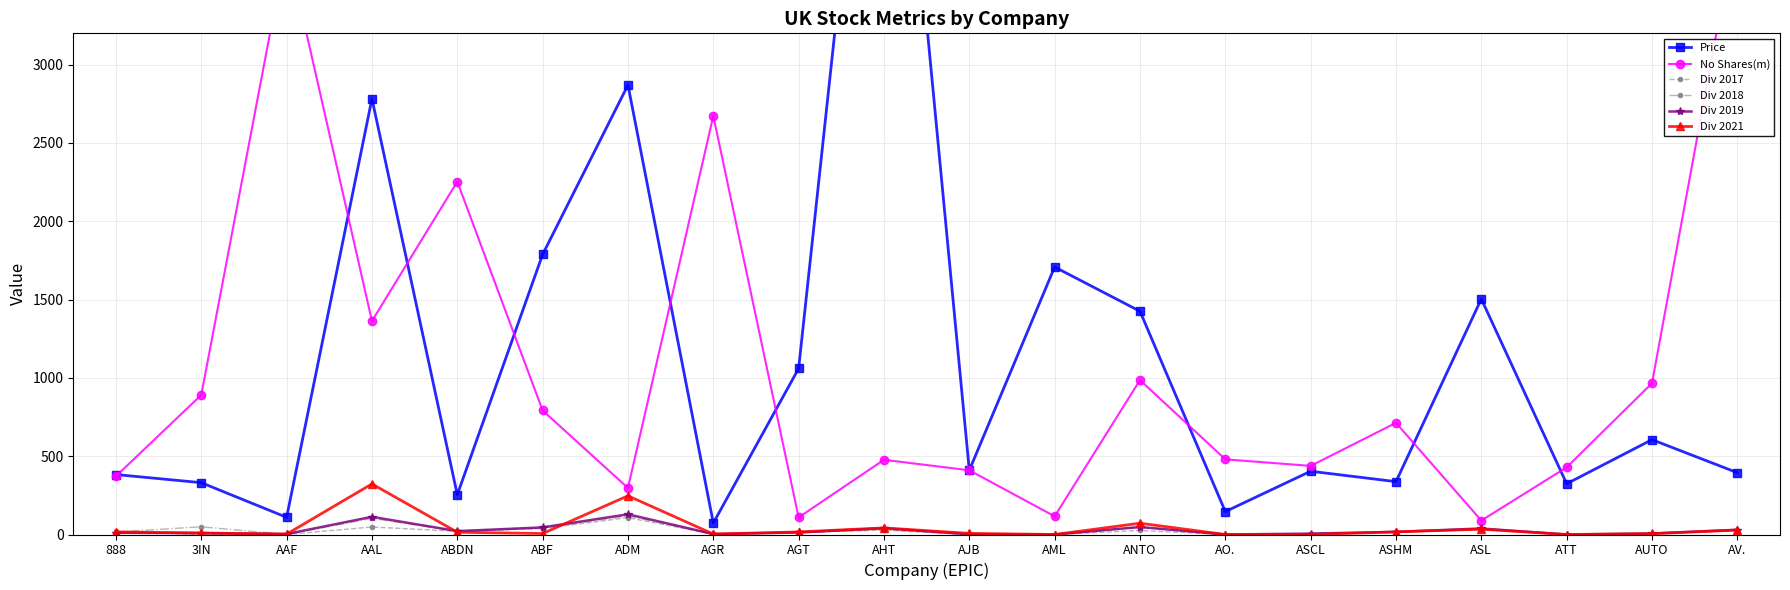

Which series has the largest range (max minus min)?

Price